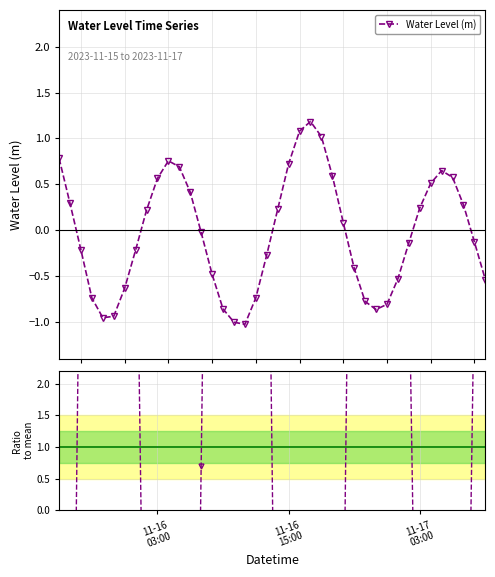

How many data points in Ratio to mean are above 3?

20